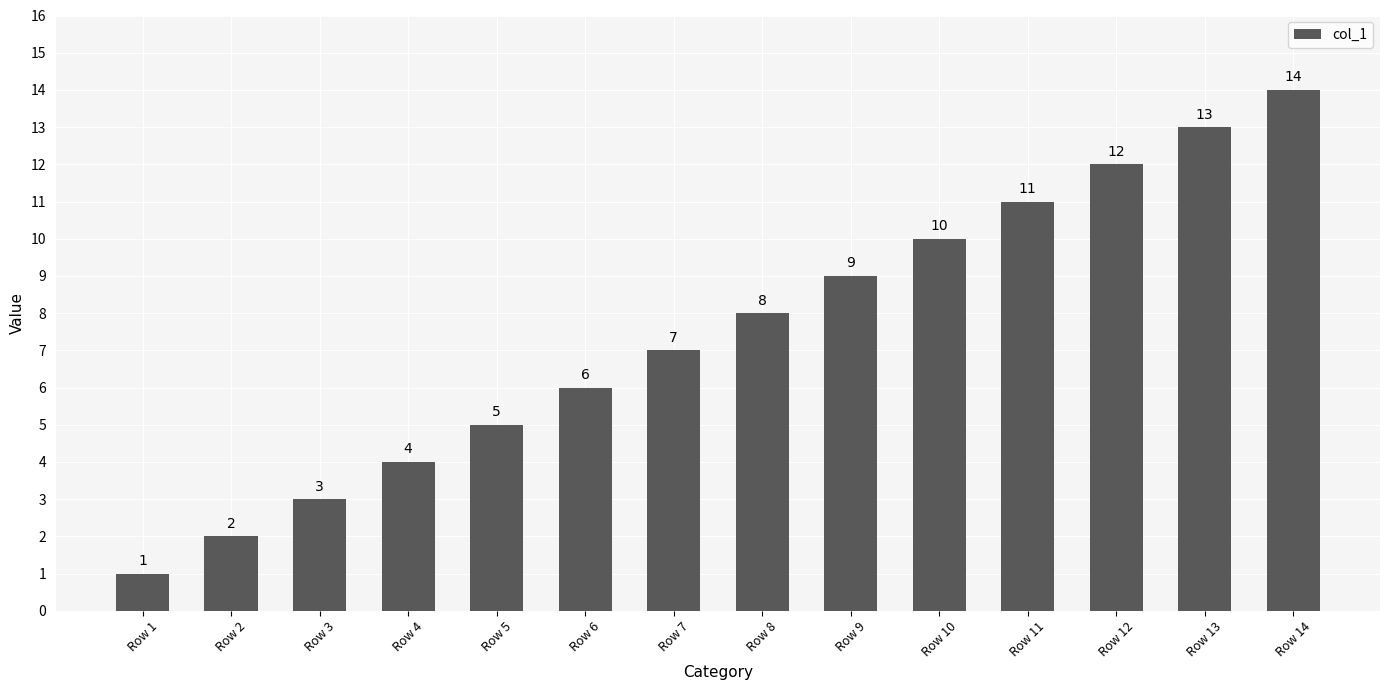

Between Row 6 and Row 12, which is larger?

Row 12